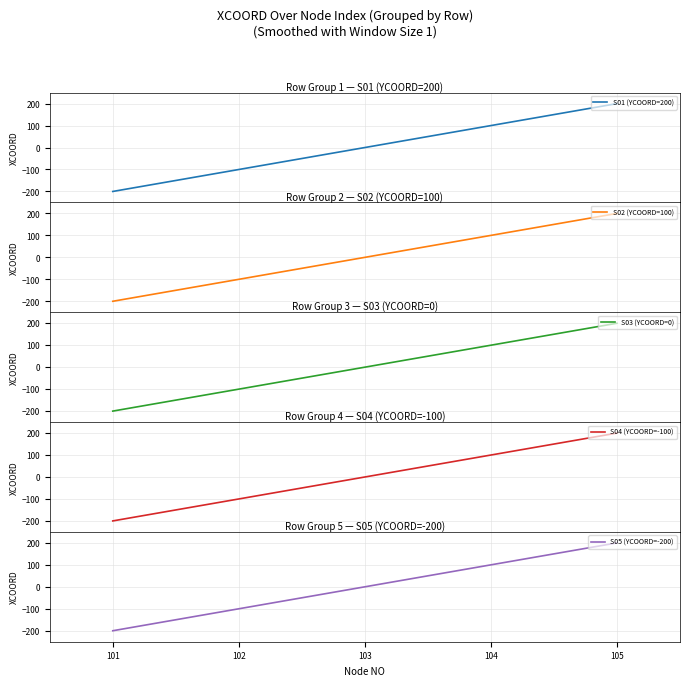

How many distinct data groups are displayed?

5